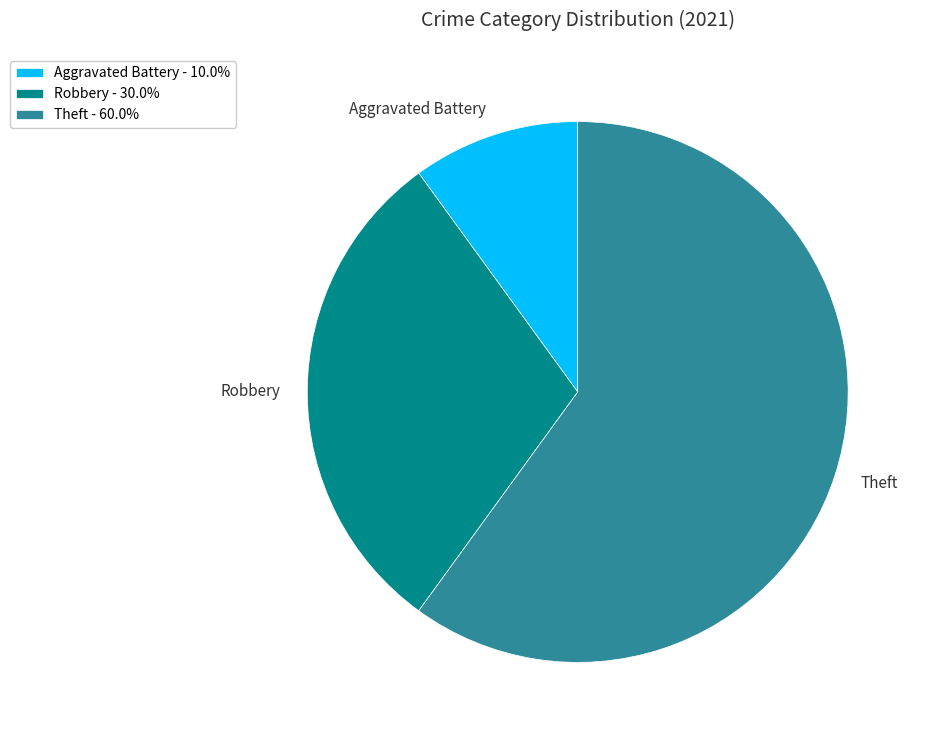

What is the ratio of the value at Aggravated Battery - 10.0% to the value at Robbery - 30.0%?

0.3